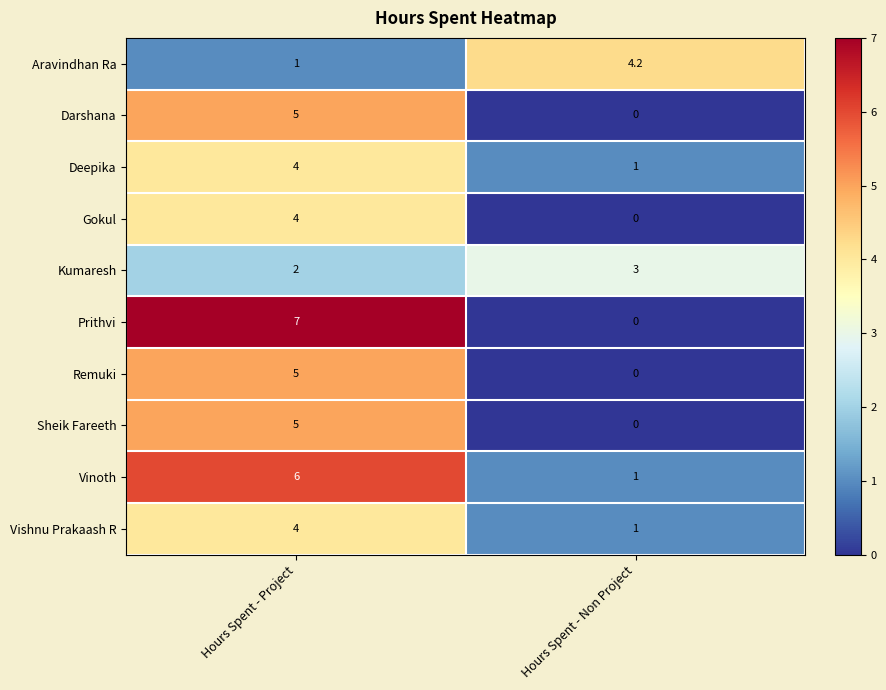

What is the greatest value displayed?

7.0